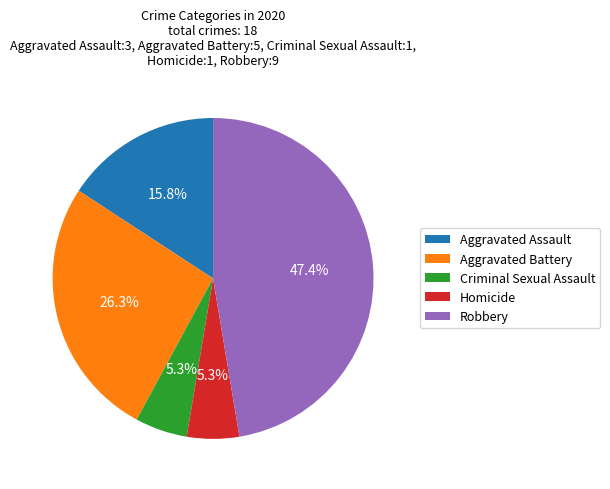

True or false: Homicide accounts for 5% of the total.

True